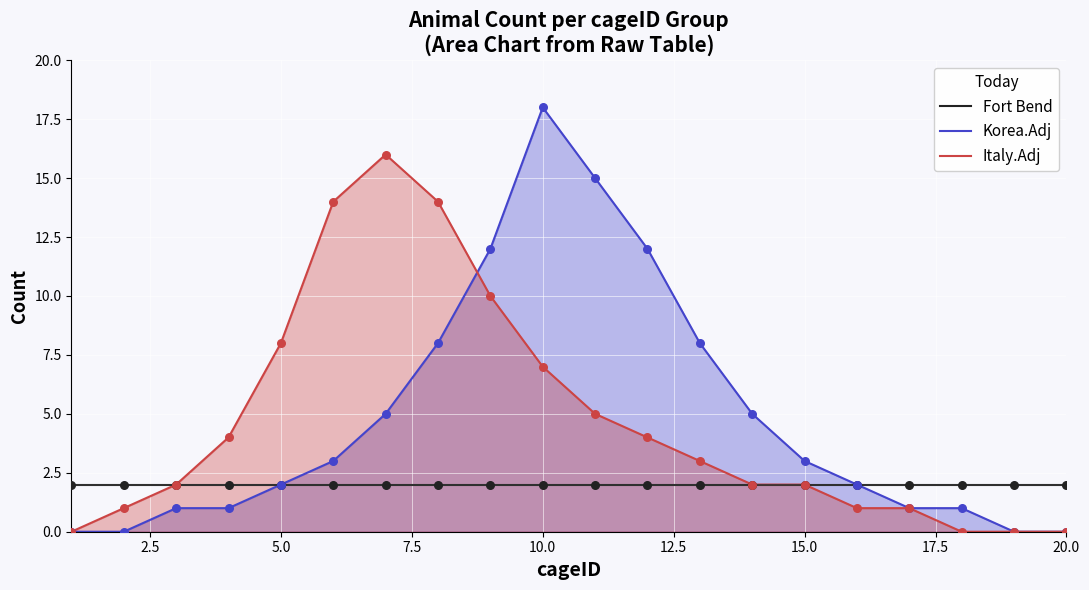

Which series contains the highest Y value?

Korea.Adj